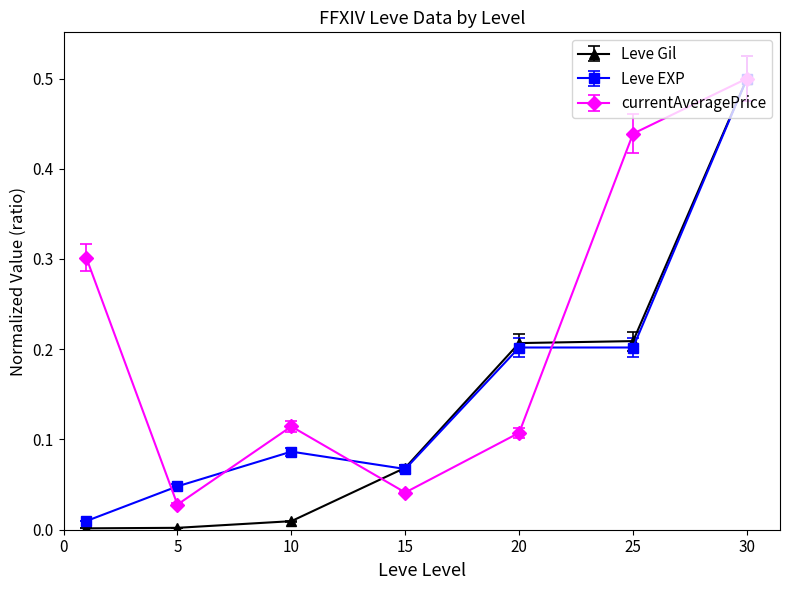

What is the highest value of the Leve EXP series?

0.5